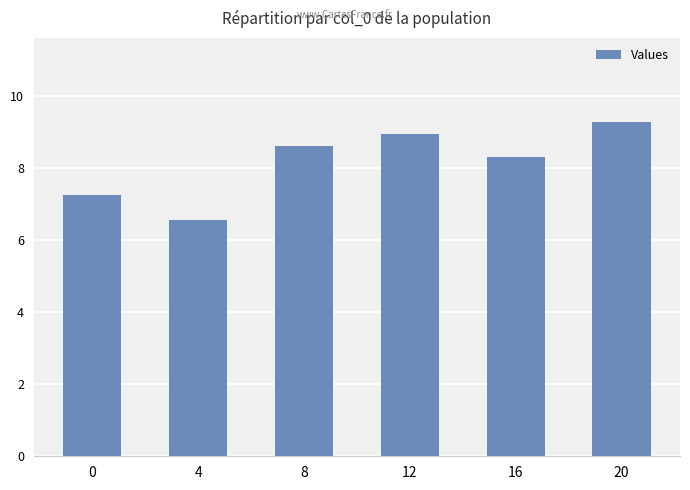

Between 20 and 8, which is larger?

20